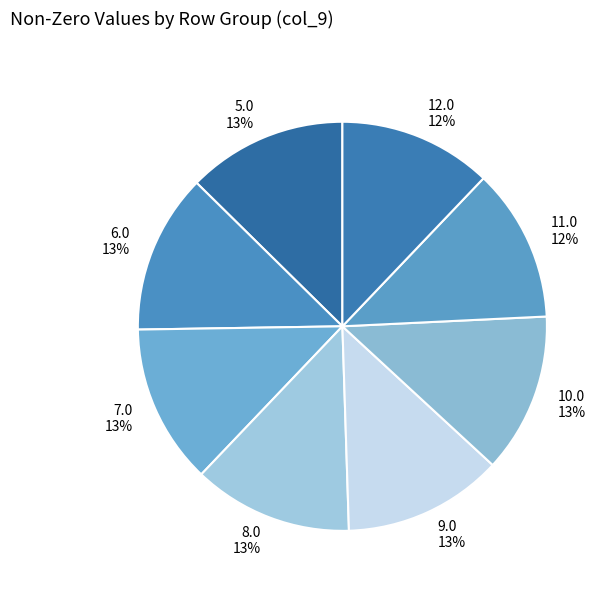

How many segments does this pie chart have?

8